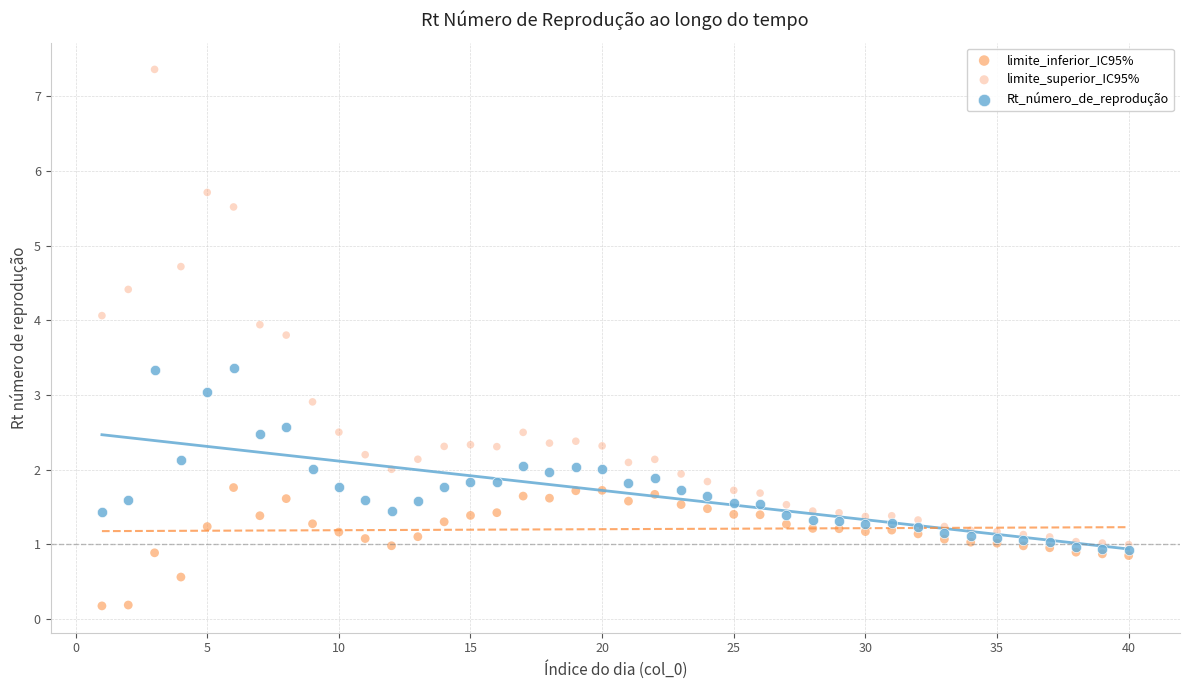

What are all the series names shown in the legend?

limite_inferior_IC95%, limite_superior_IC95%, Rt_número_de_reprodução